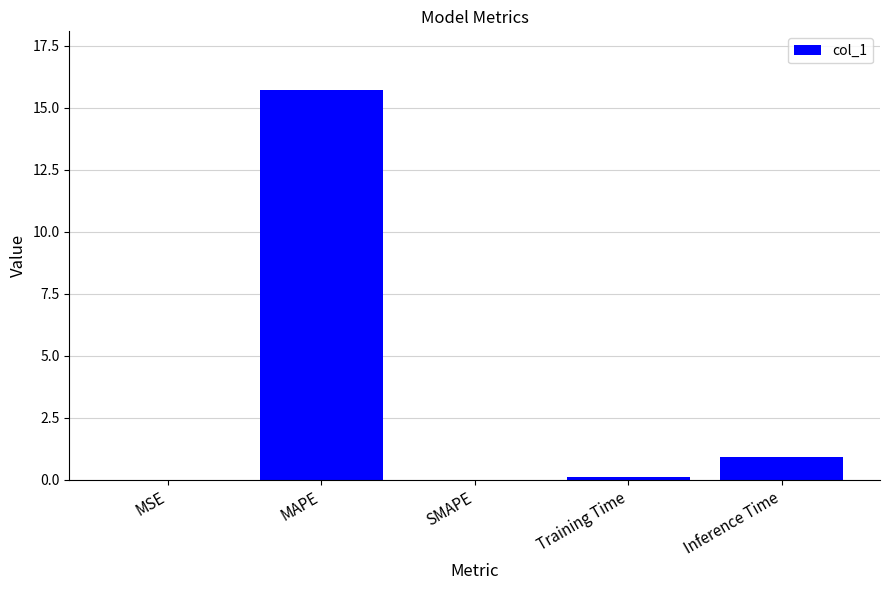

How many data points does each series have?

5